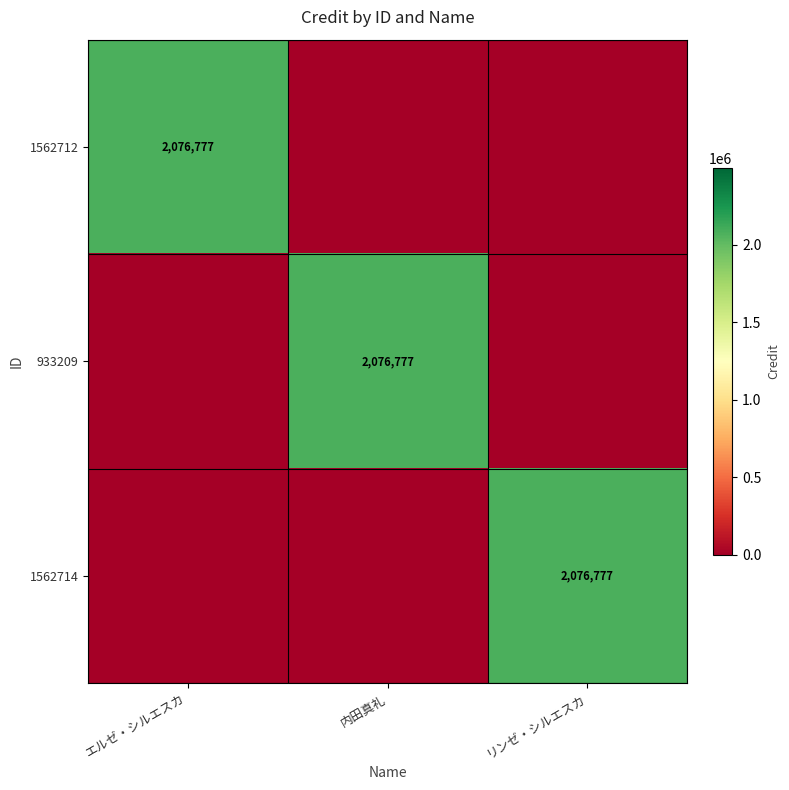

Which series has the largest range (max minus min)?

1562712